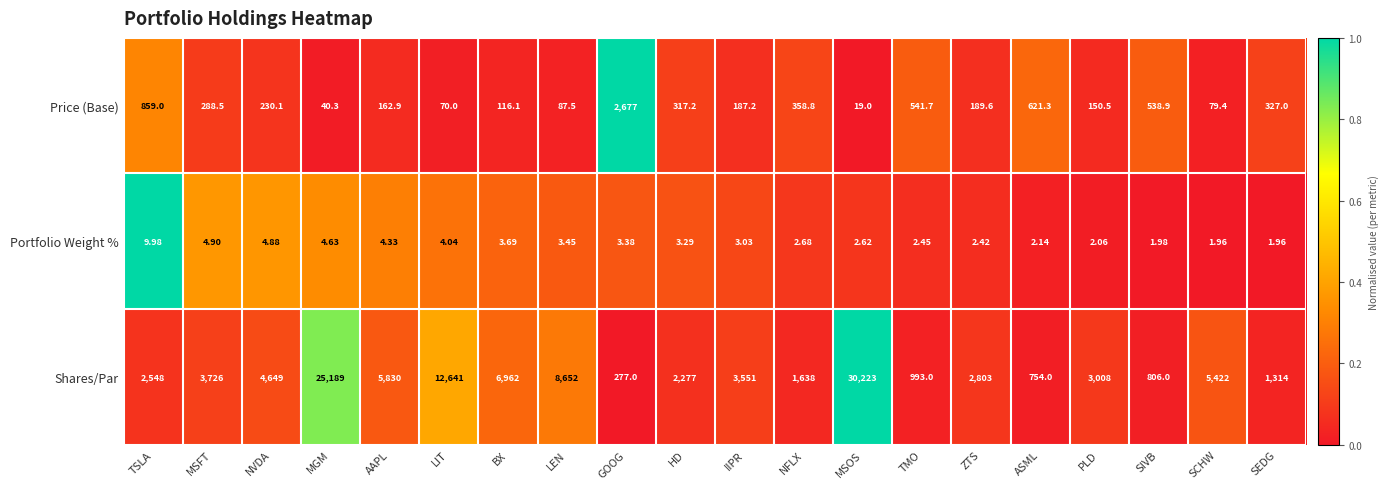

How many series are shown in this chart?

3